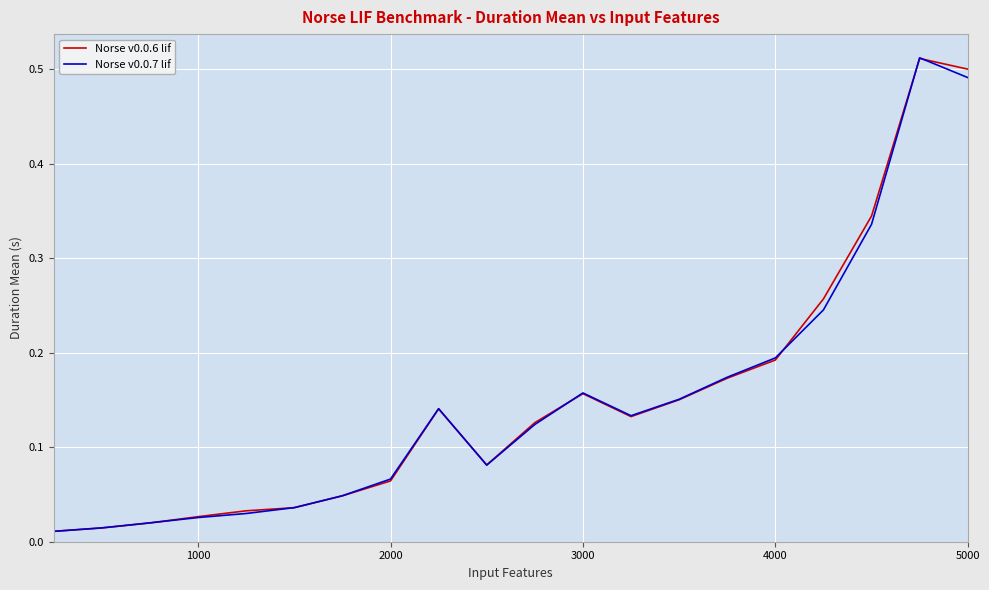

Reading right to left, extract all data points from this chart.

Norse v0.0.6 lif: 0.5	0.5	0.3	0.3	0.2	0.2	0.2	0.1	0.2	0.1	0.1	0.1	0.1	0.0	0.0	0.0	0.0	0.0	0.0	0.0
Norse v0.0.7 lif: 0.5	0.5	0.3	0.2	0.2	0.2	0.2	0.1	0.2	0.1	0.1	0.1	0.1	0.0	0.0	0.0	0.0	0.0	0.0	0.0